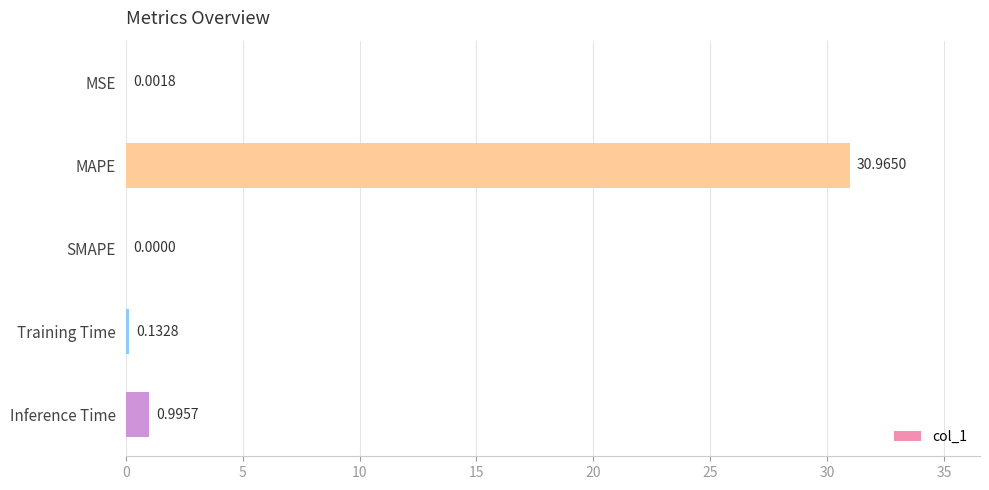

What is the sum of all values?

32.1